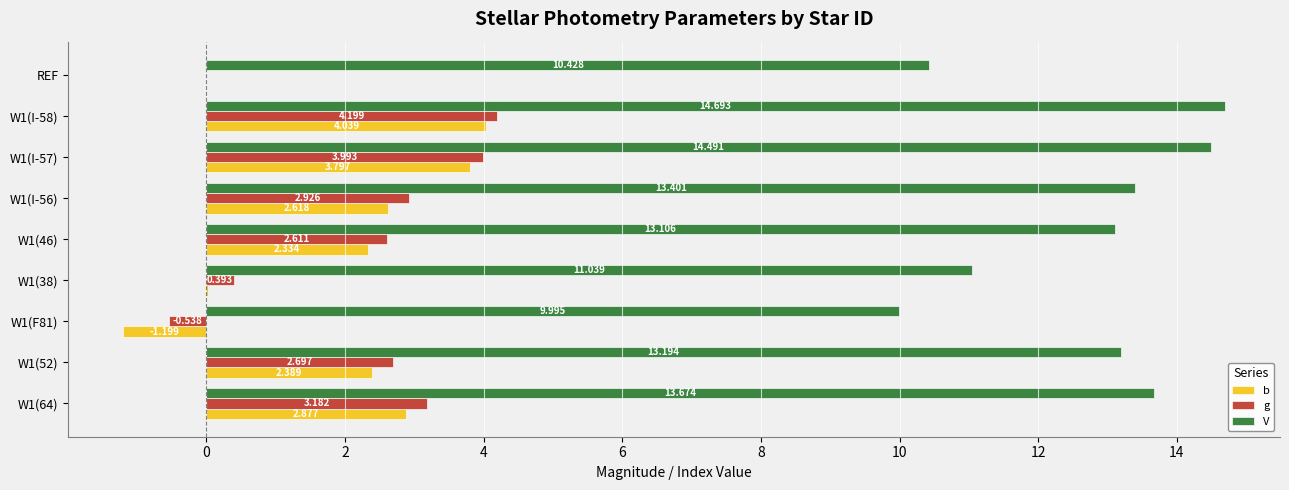

Count the number of categories in the chart.

9